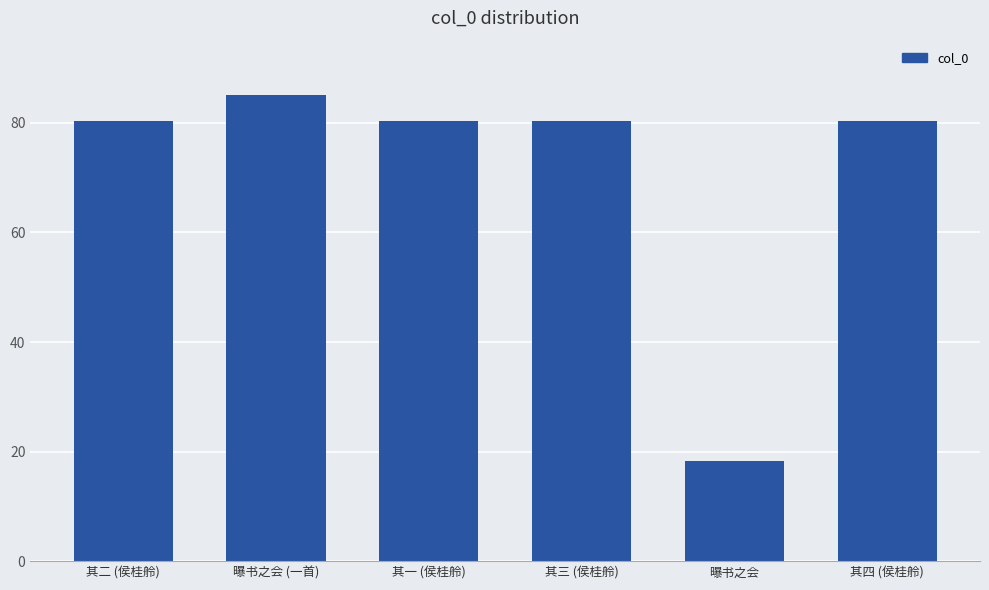

Rank the categories by value from highest to lowest.

曝书之会 (一首), 其四 (侯桂舲), 其三 (侯桂舲), 其二 (侯桂舲), 其一 (侯桂舲), 曝书之会